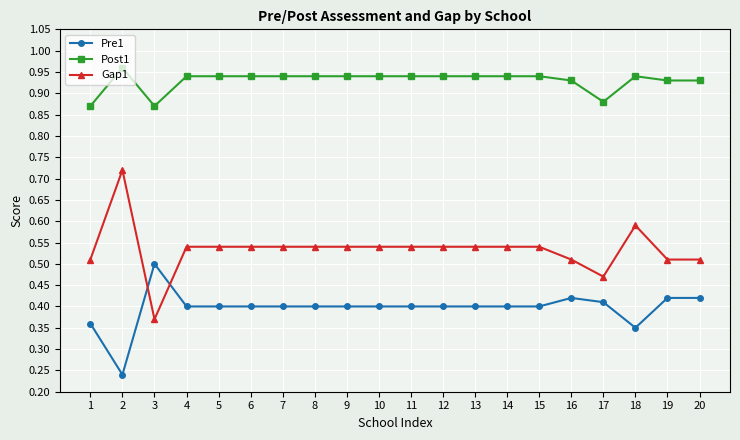

At which label does Pre1 reach its peak?

3